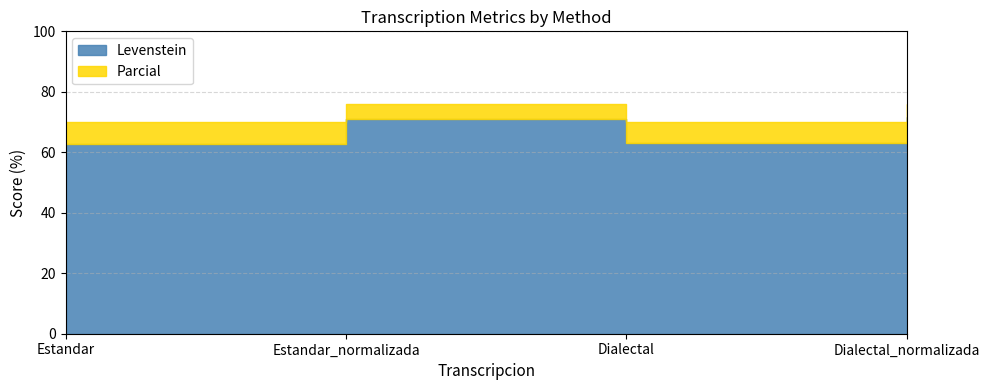

At which category does the chart reach its minimum across all series?

Estandar